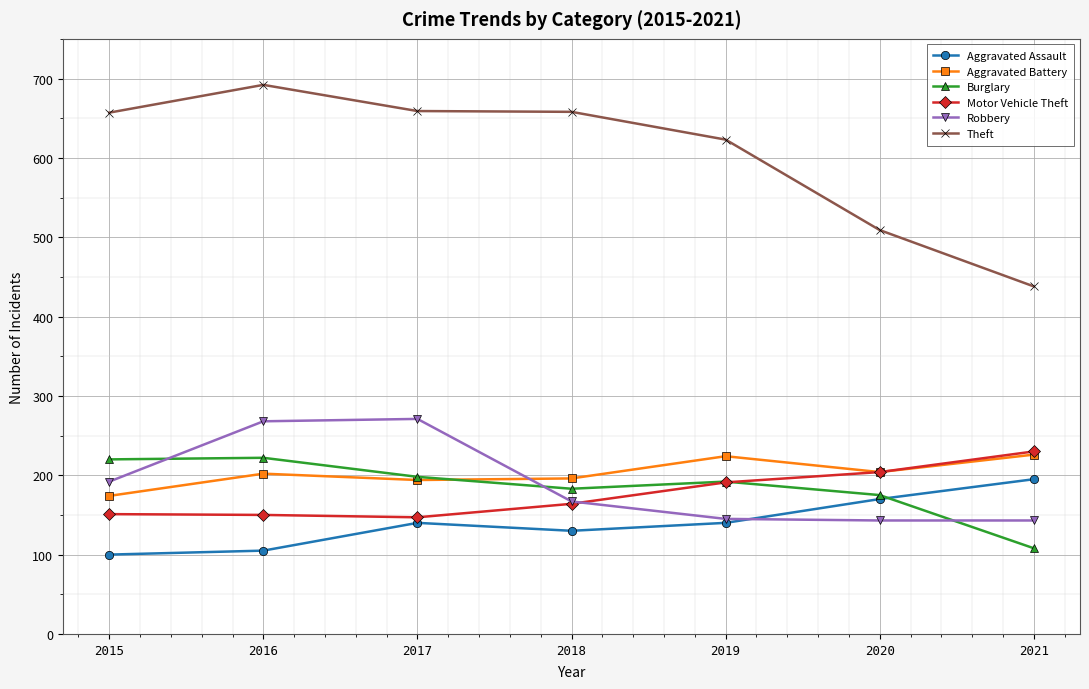

Does the chart have visible grid lines?

Yes